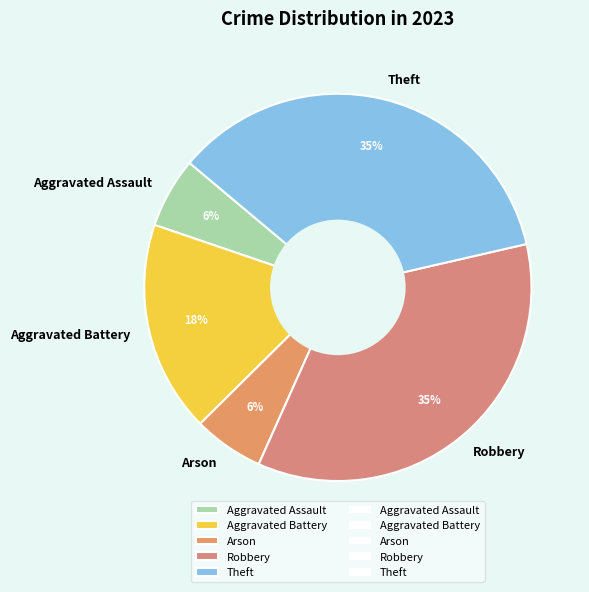

Is it true that Aggravated Battery is 18% of the pie?

True